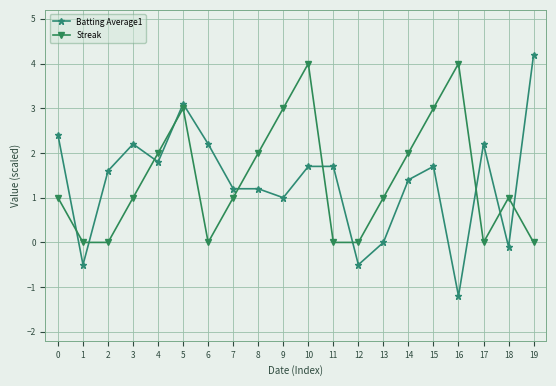

Count the number of data series in this chart.

2